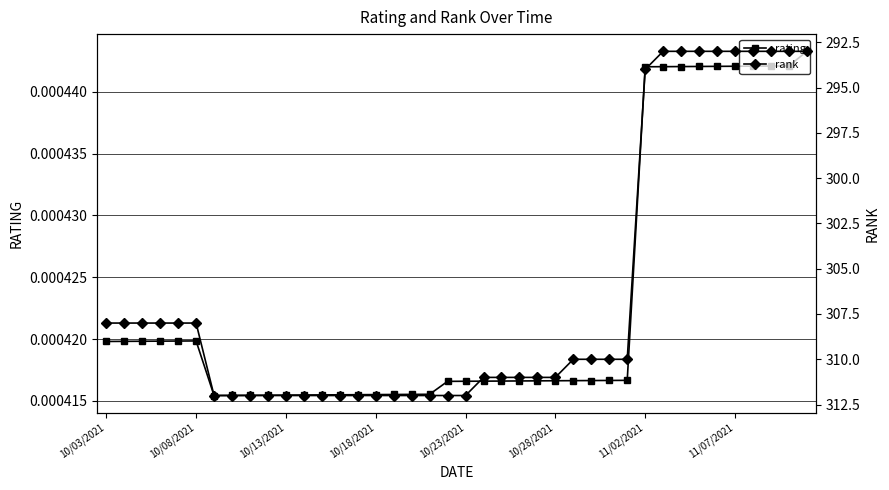

At how many categories does at least one series exceed 139?

40